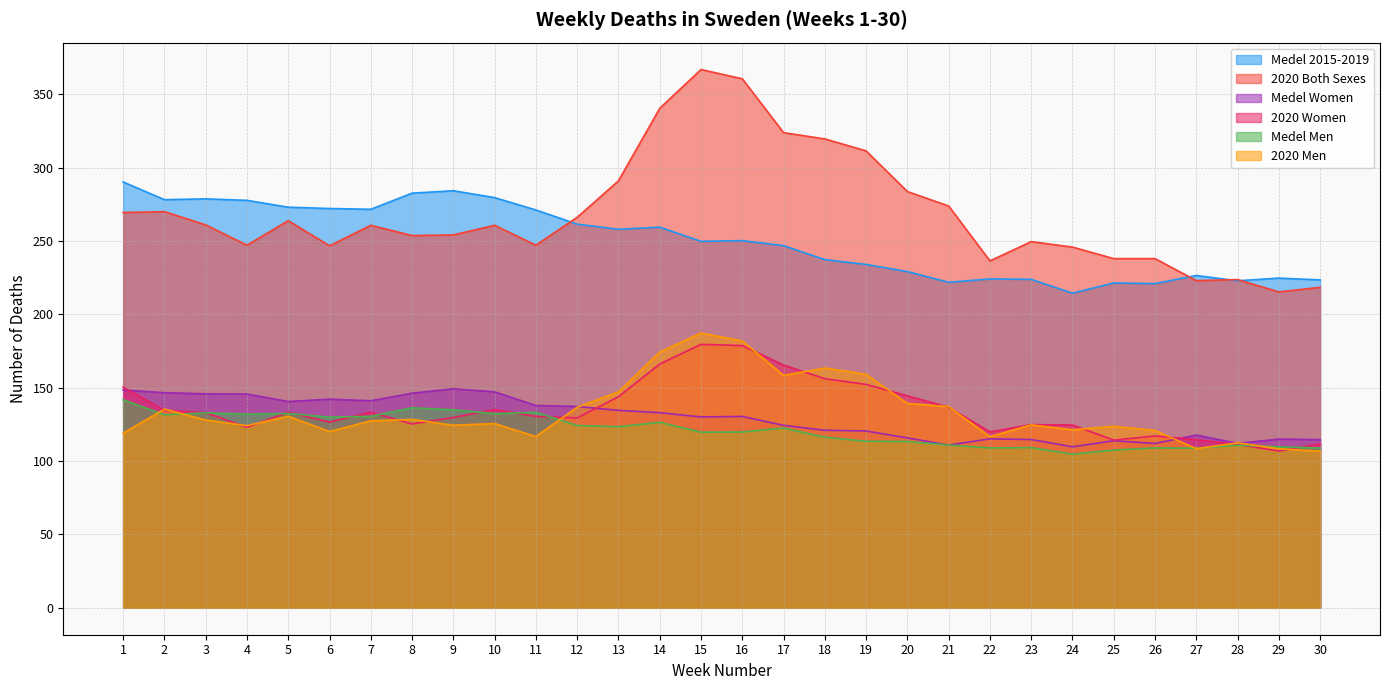

How many lines are shown in the chart?

6